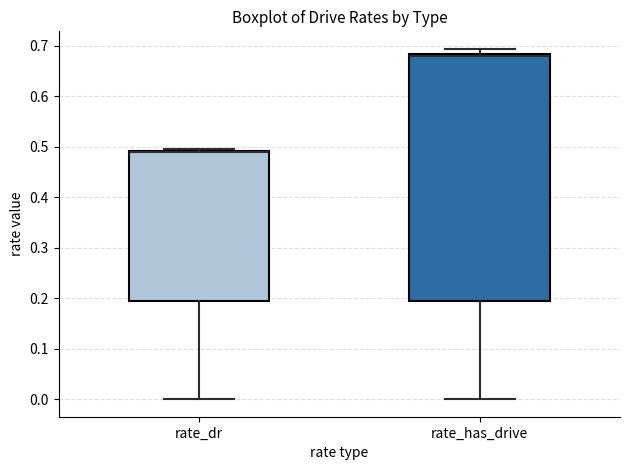

Which box is the tallest, from its lower edge to its upper edge?

rate_has_drive